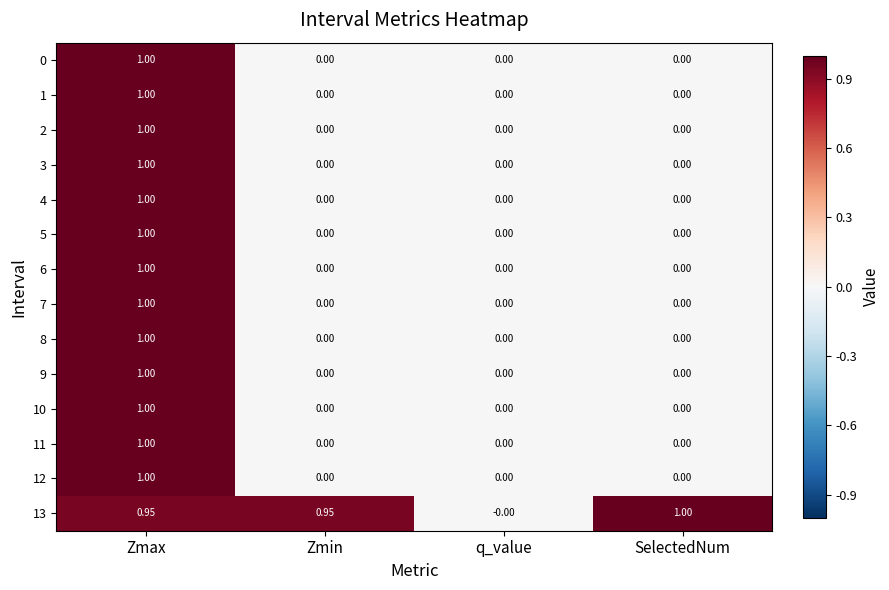

Which category has the highest value in the 3 series?

Zmax